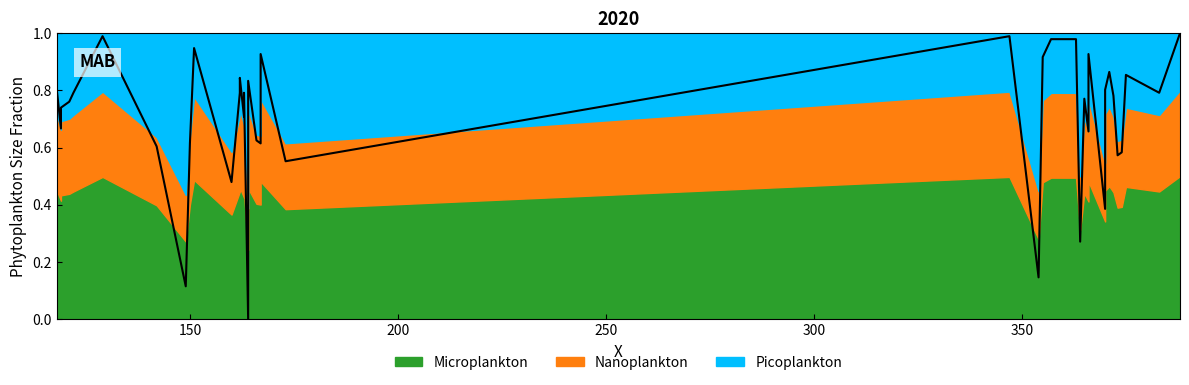

How many positive values are there?

39